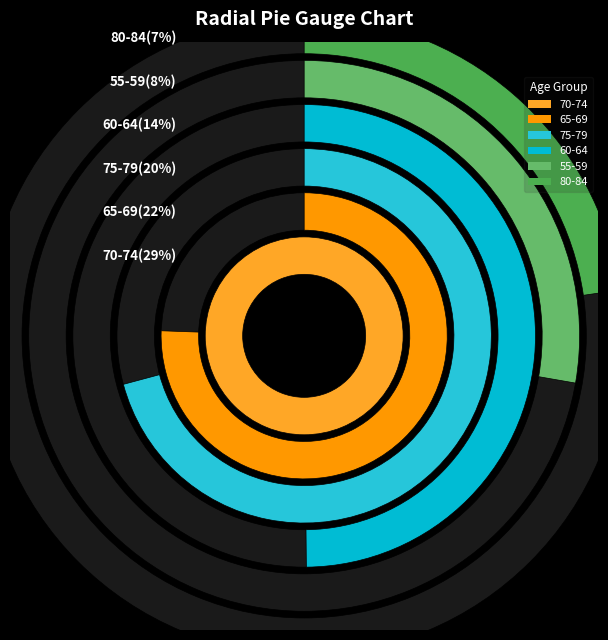

Does 85-89 account for over 50% of the chart?

No